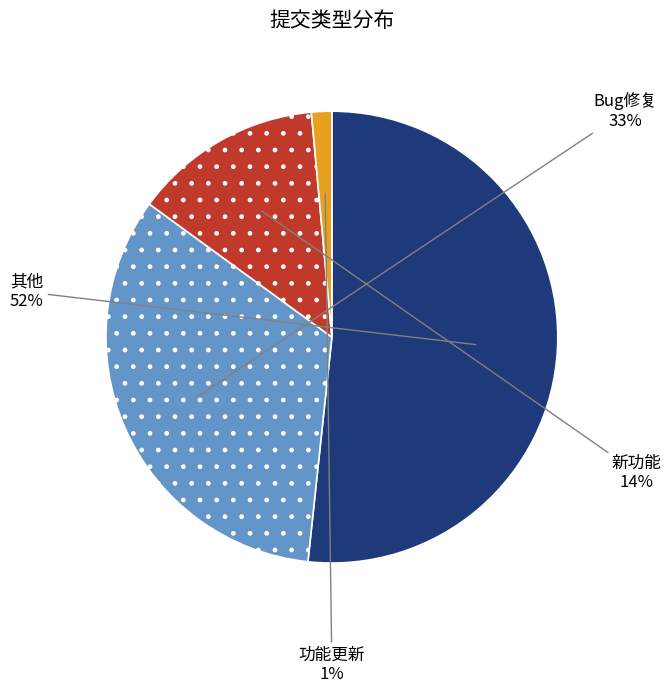

Combined, do Bug修复 and 功能更新 account for over 50%?

No